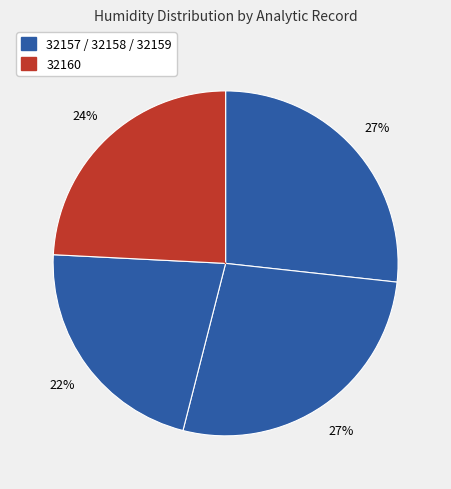

Count the number of slices in the pie.

4